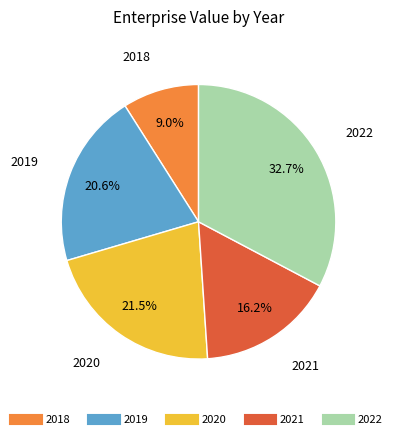

What percentage is the 2022 slice, to the nearest percent?

33%